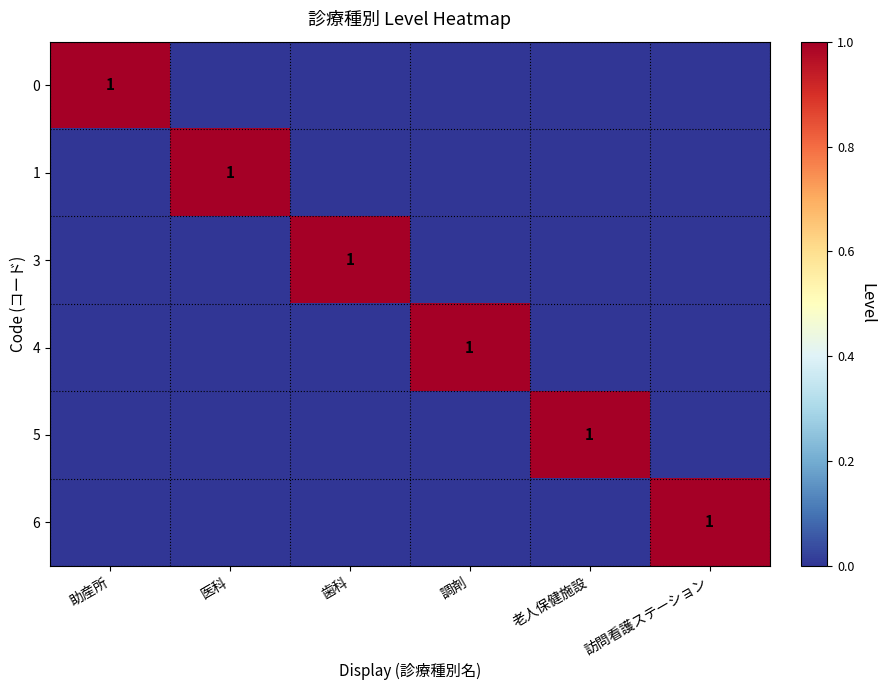

How many values in 4 are above zero?

1